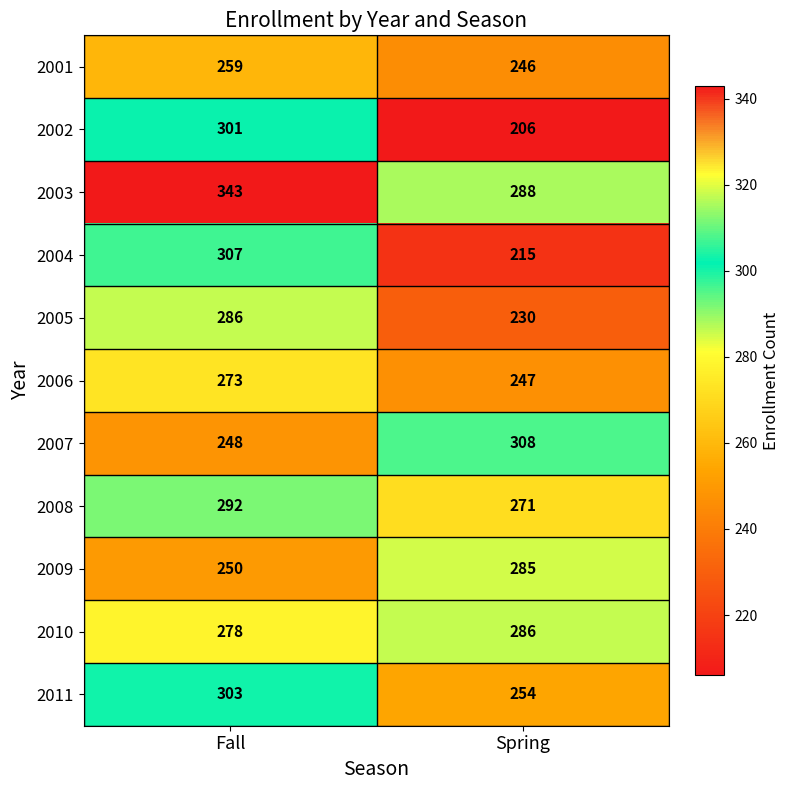

Count the number of data series in this chart.

11